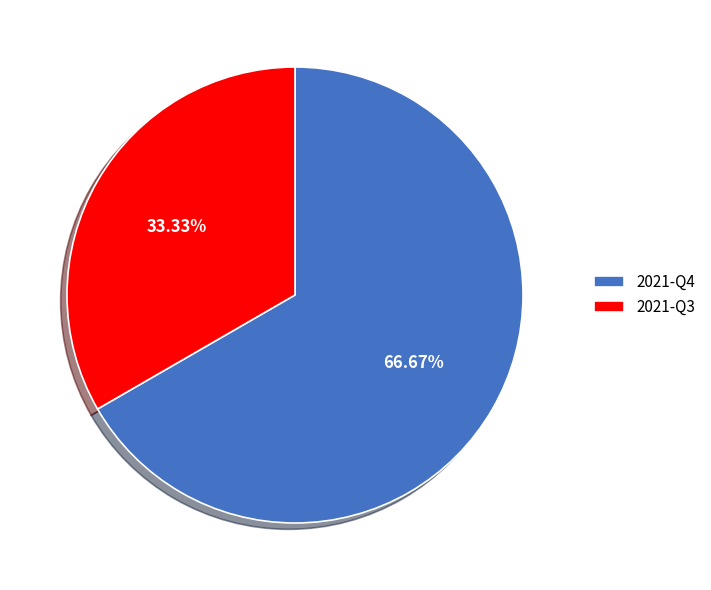

Which category has the smallest portion of the pie?

2021-Q3